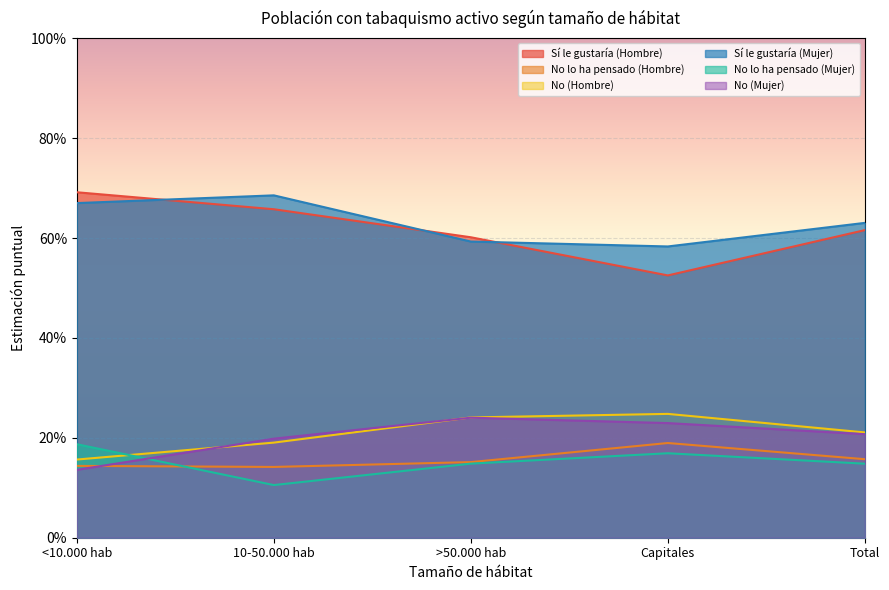

Which series has the largest total across all categories?

Sí le gustaría (Mujer)